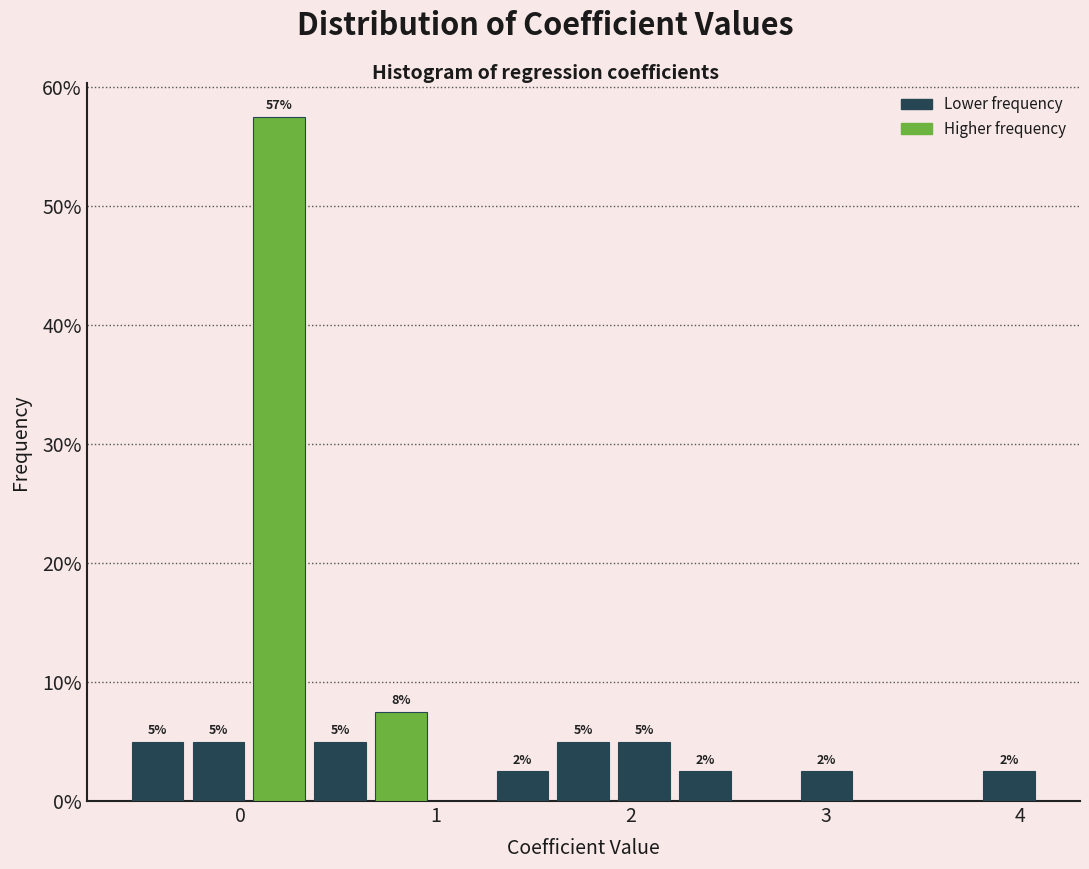

Read against the x-axis, roughly where is the centre of the tallest bar?

0.2